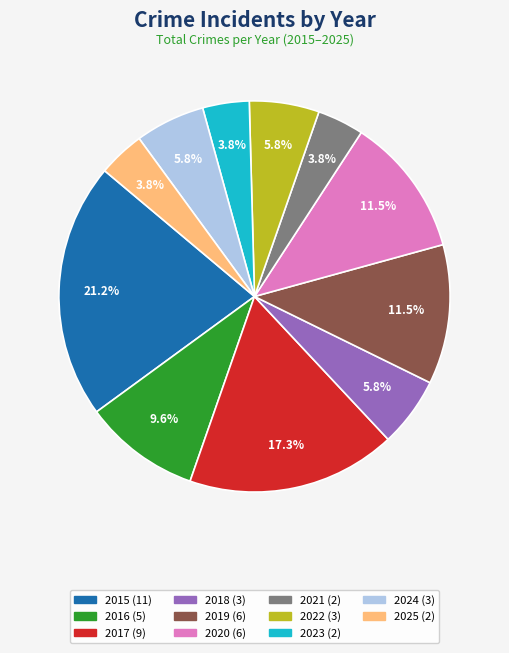

Is there a majority slice in this chart?

No